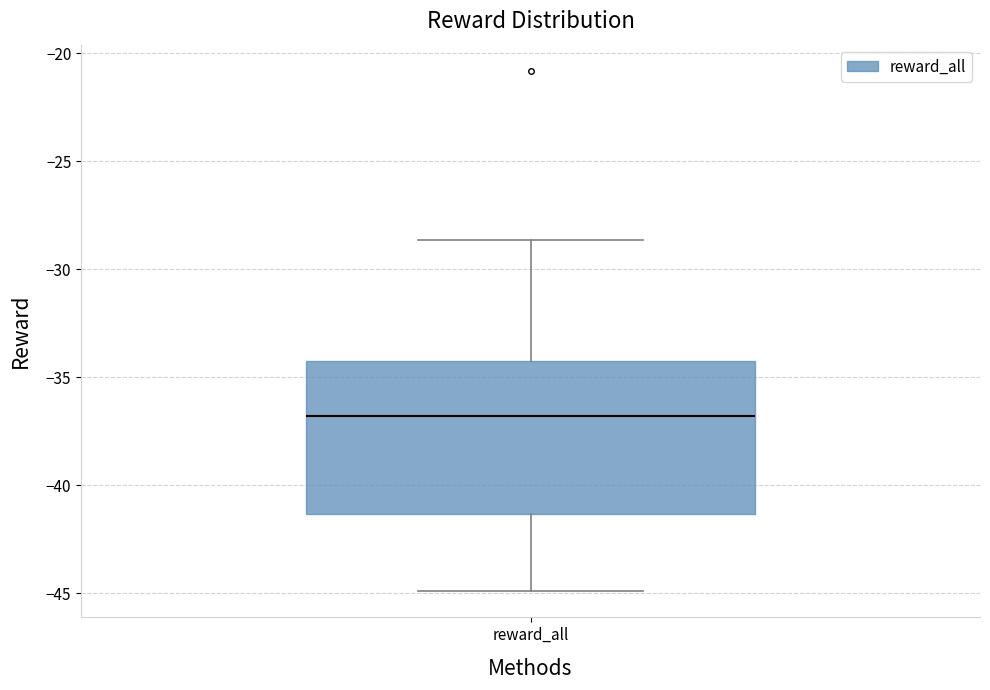

Read this box plot against the y-axis: the position of the median line, the range covered by the box, and the ends of both whiskers. The values are not printed on the chart, so give them approximately, as read against the axis.

median -37.0, box -41.5 to -34.0, whiskers -45.0 to -28.5